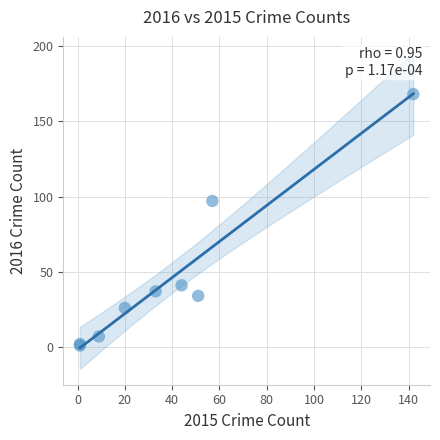

What Y value in the scatter plot is closest to 84?

97